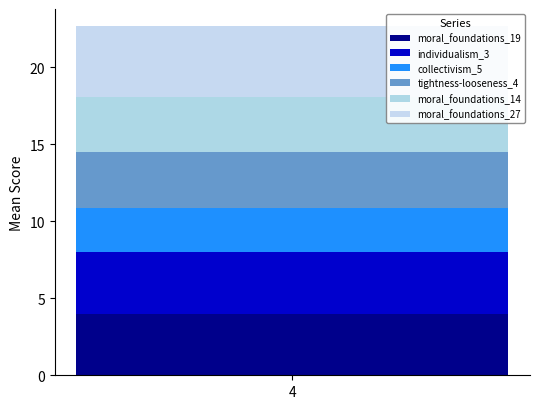

Count the number of data series in this chart.

6